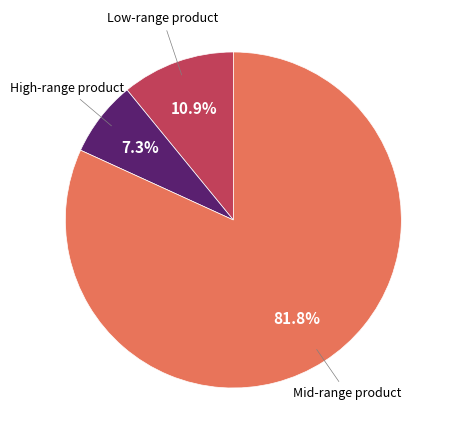

Which slice represents more than half of the pie?

Mid-range product